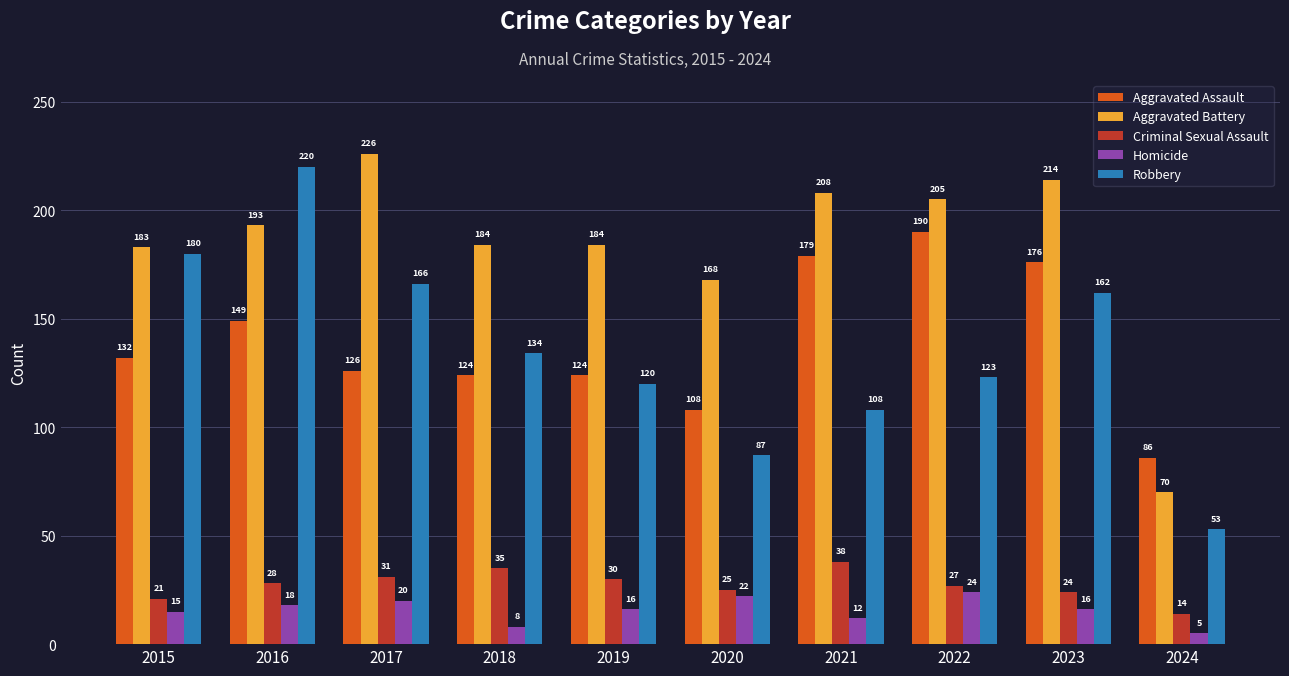

Reading right to left, list all the values displayed in this chart.

Aggravated Assault: 2024=86	2023=176	2022=190	2021=179	2020=108	2019=124	2018=124	2017=126	2016=149	2015=132
Aggravated Battery: 2024=70	2023=214	2022=205	2021=208	2020=168	2019=184	2018=184	2017=226	2016=193	2015=183
Criminal Sexual Assault: 2024=14	2023=24	2022=27	2021=38	2020=25	2019=30	2018=35	2017=31	2016=28	2015=21
Homicide: 2024=5	2023=16	2022=24	2021=12	2020=22	2019=16	2018=8	2017=20	2016=18	2015=15
Robbery: 2024=53	2023=162	2022=123	2021=108	2020=87	2019=120	2018=134	2017=166	2016=220	2015=180